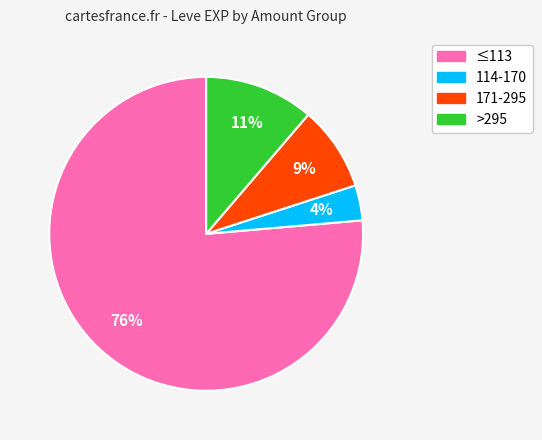

To the nearest percent, what is the average slice percentage?

25%